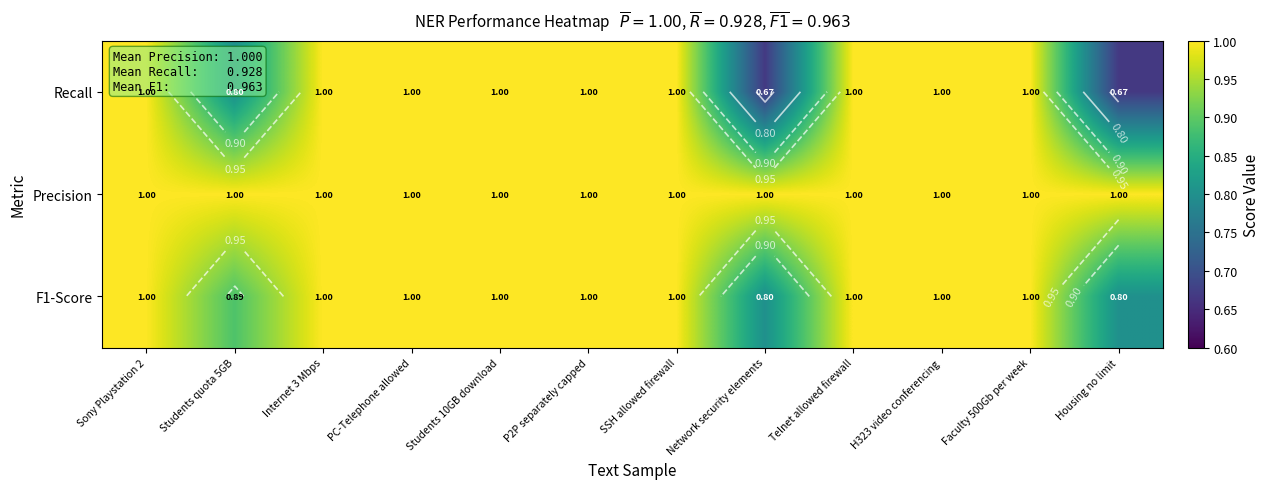

Is it true that F1-Score equals 1.4 at Students 10GB download?

False